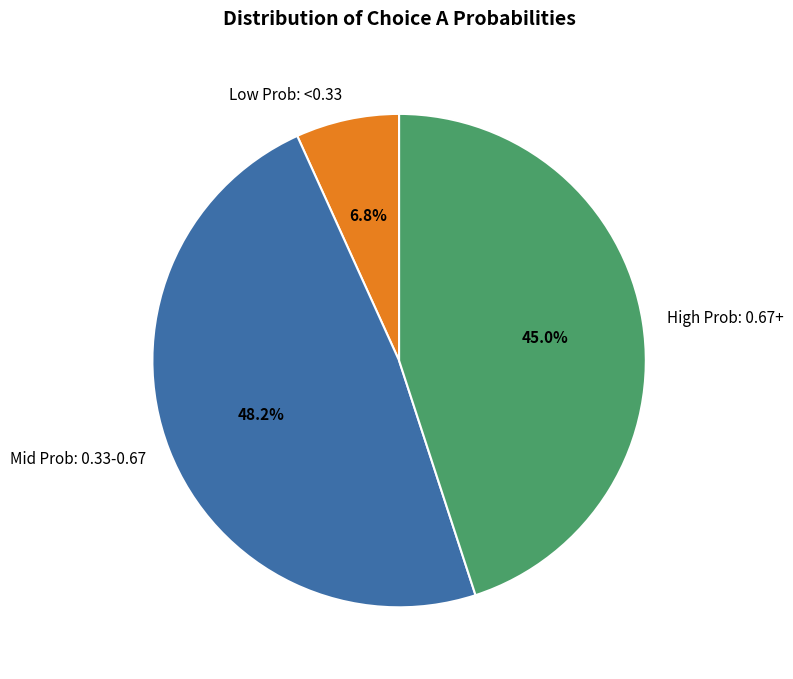

How many slices are in this pie chart?

3